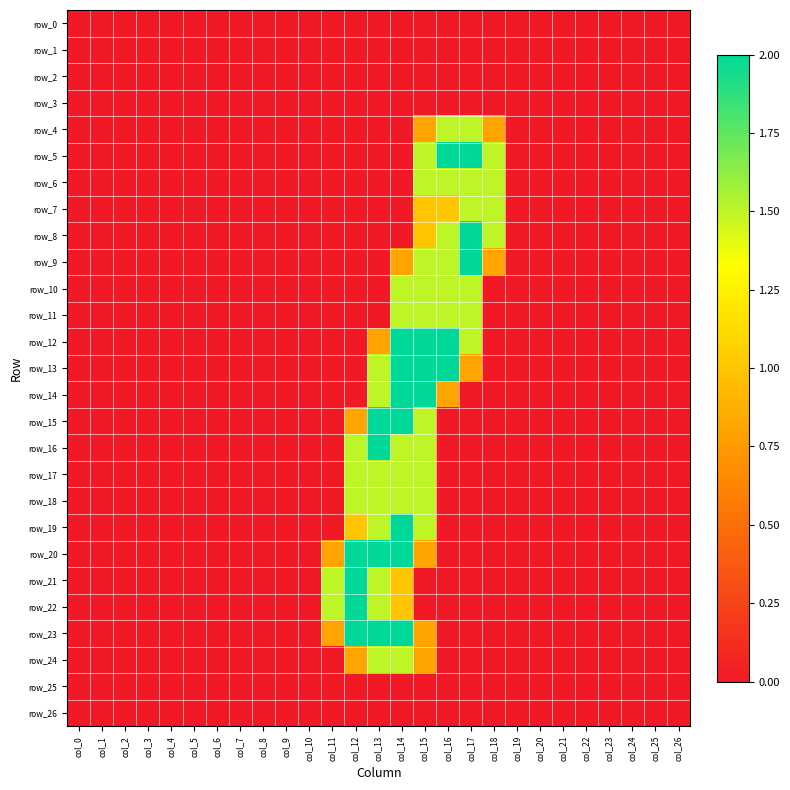

What is the total value across all series at col_16?

16.8